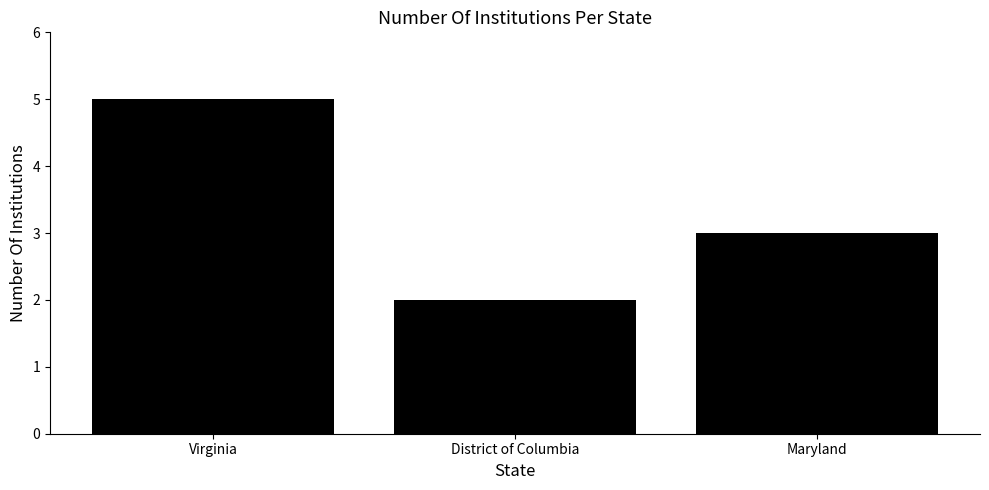

List the labels in order of value, smallest first.

District of Columbia, Maryland, Virginia